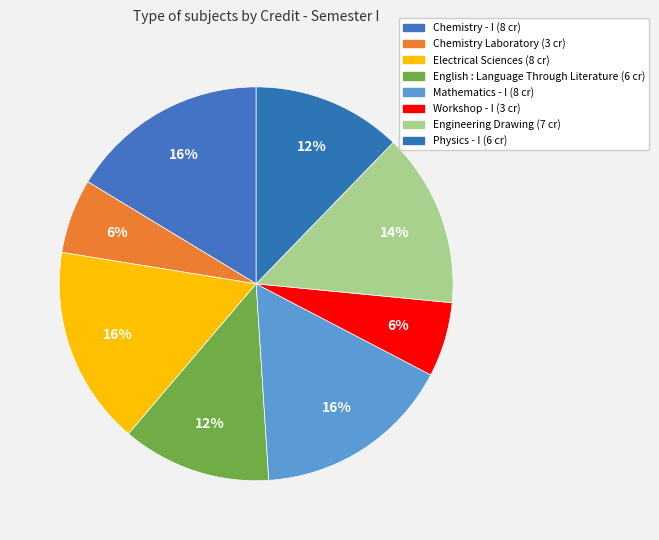

How many segments does this pie chart have?

8